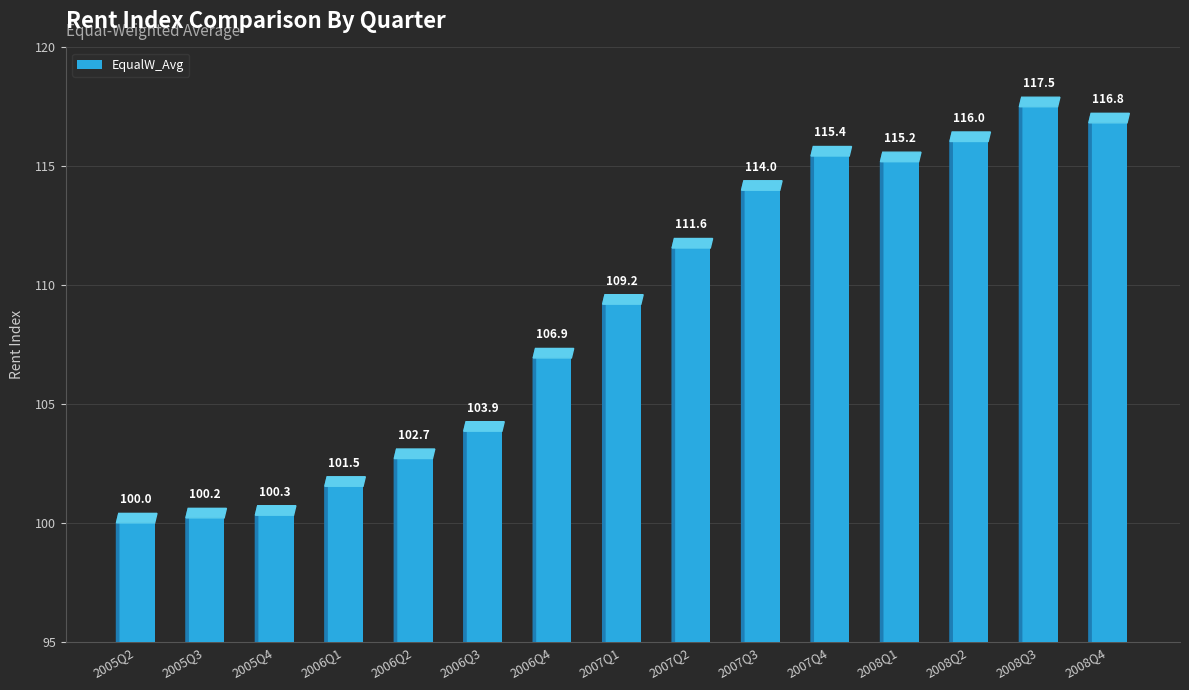

How many distinct data groups are displayed?

1